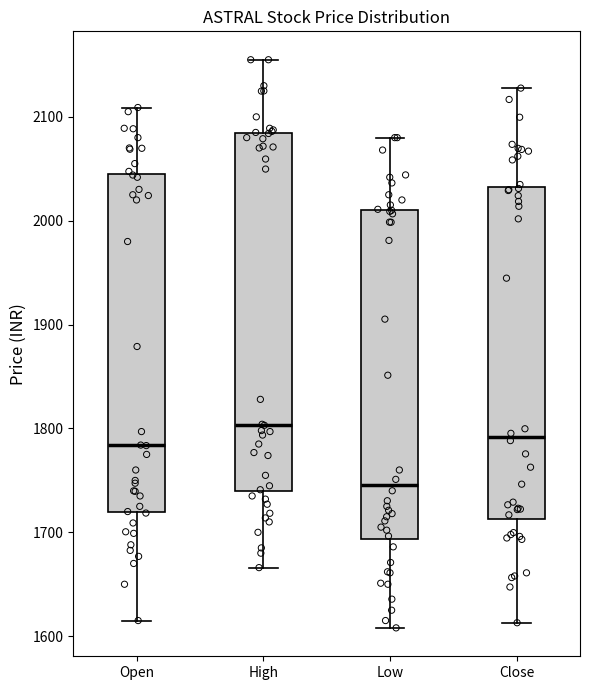

Reading left to right, read every box against the y-axis: the position of its median line, the range the box covers, and the ends of its whiskers. The values are not printed on the chart, so give them approximately, as read against the axis.

Open: median 1780, box 1720 to 2040, whiskers 1620 to 2110
High: median 1800, box 1740 to 2080, whiskers 1670 to 2160
Low: median 1750, box 1690 to 2010, whiskers 1610 to 2080
Close: median 1790, box 1710 to 2030, whiskers 1610 to 2130